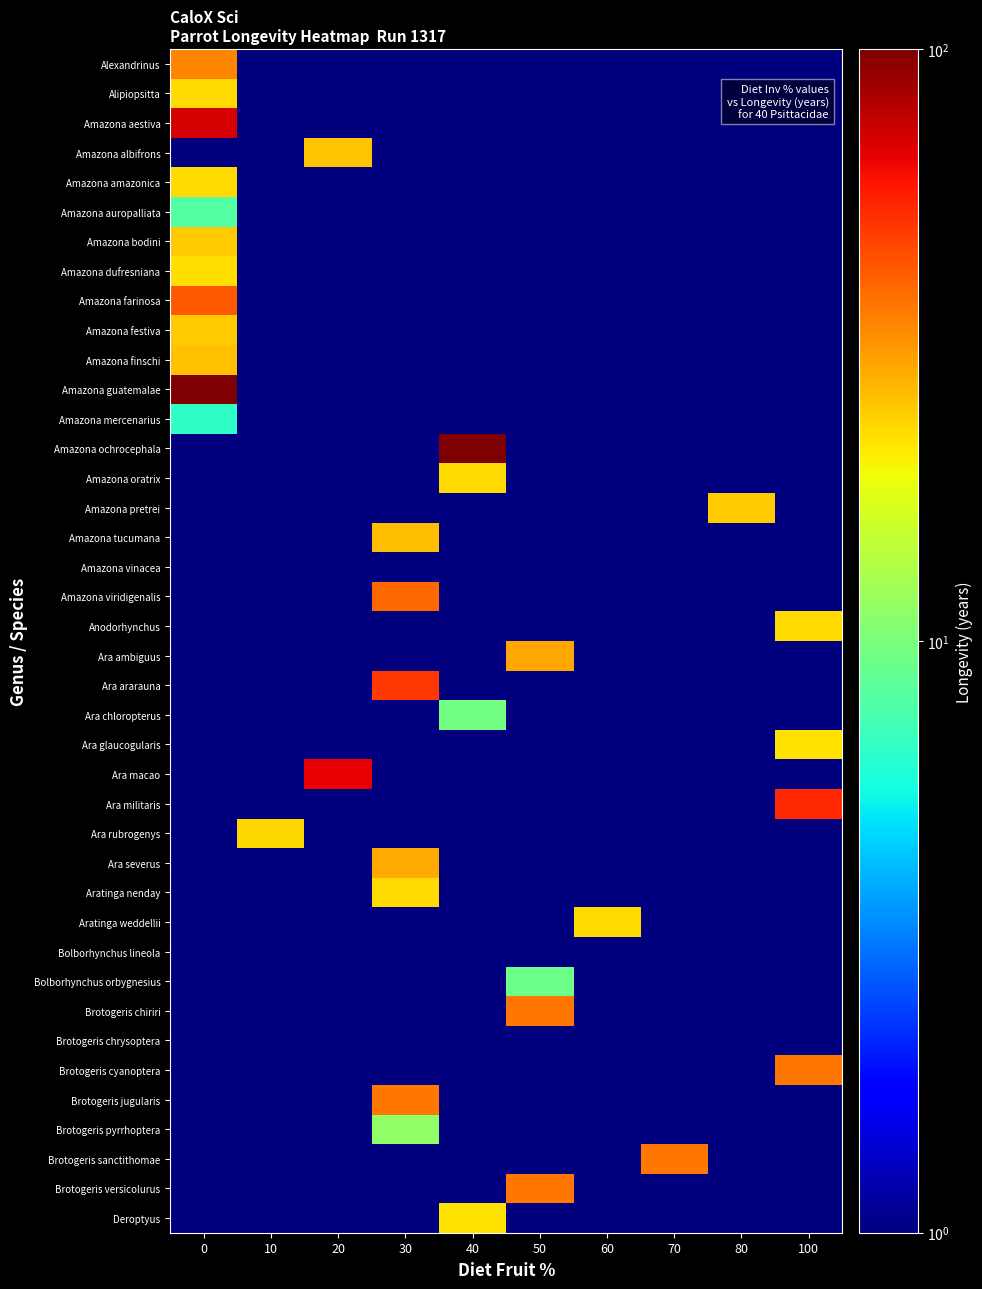

Count the number of data series in this chart.

40